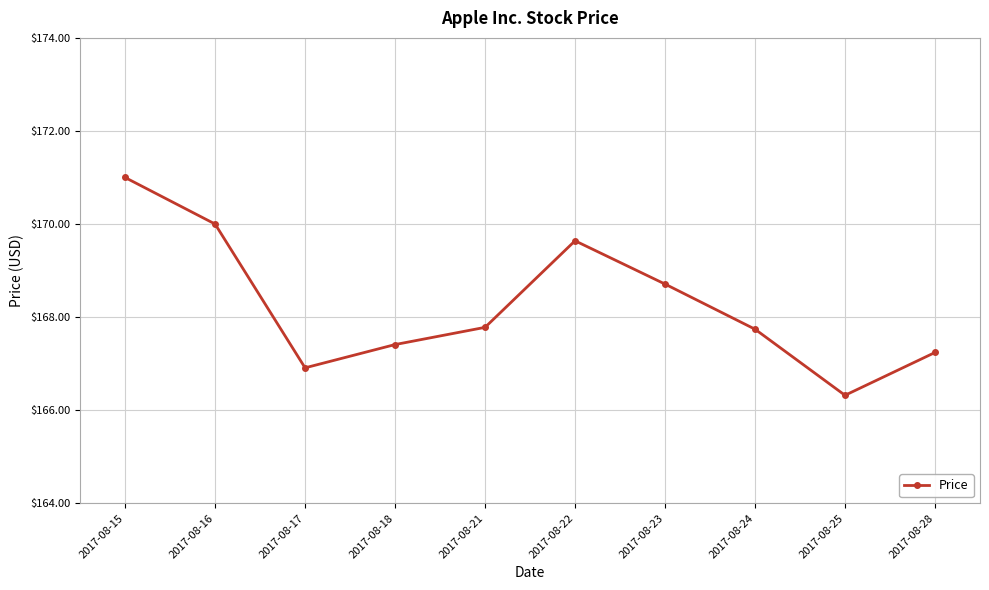

The value at 2017-08-21 is 282.6. True or false?

False